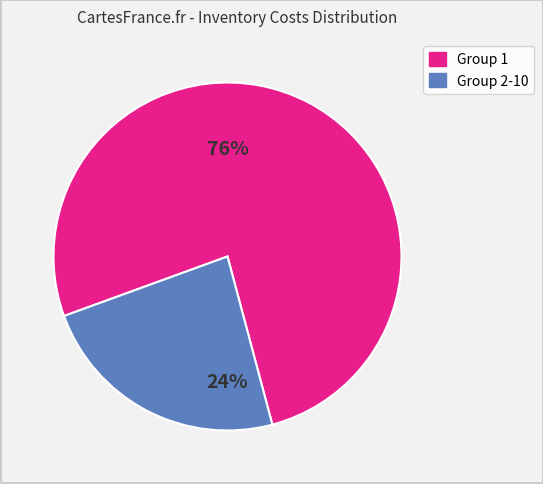

Is there any slice that represents more than half of the pie?

Yes